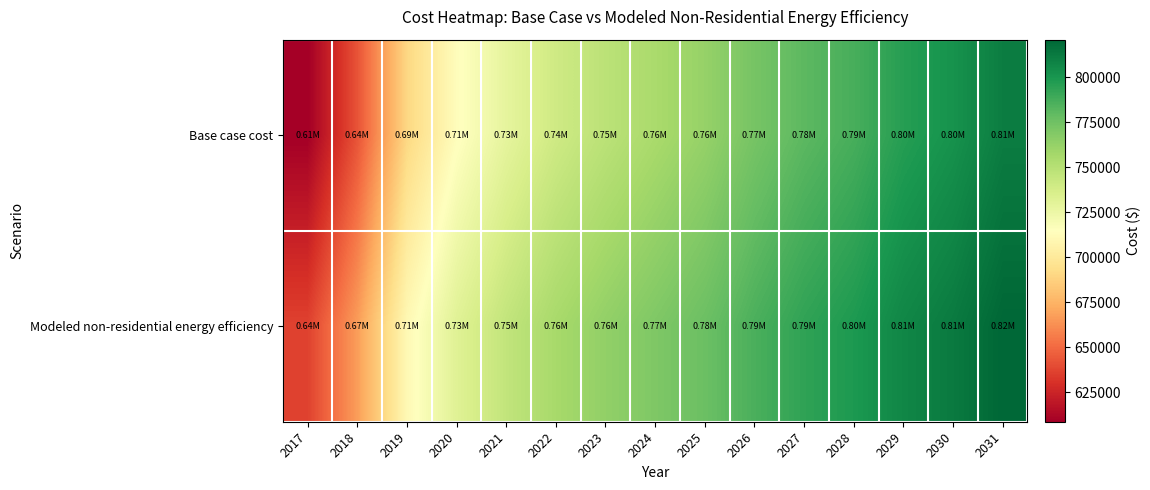

Which series has the widest spread of values?

Base case cost